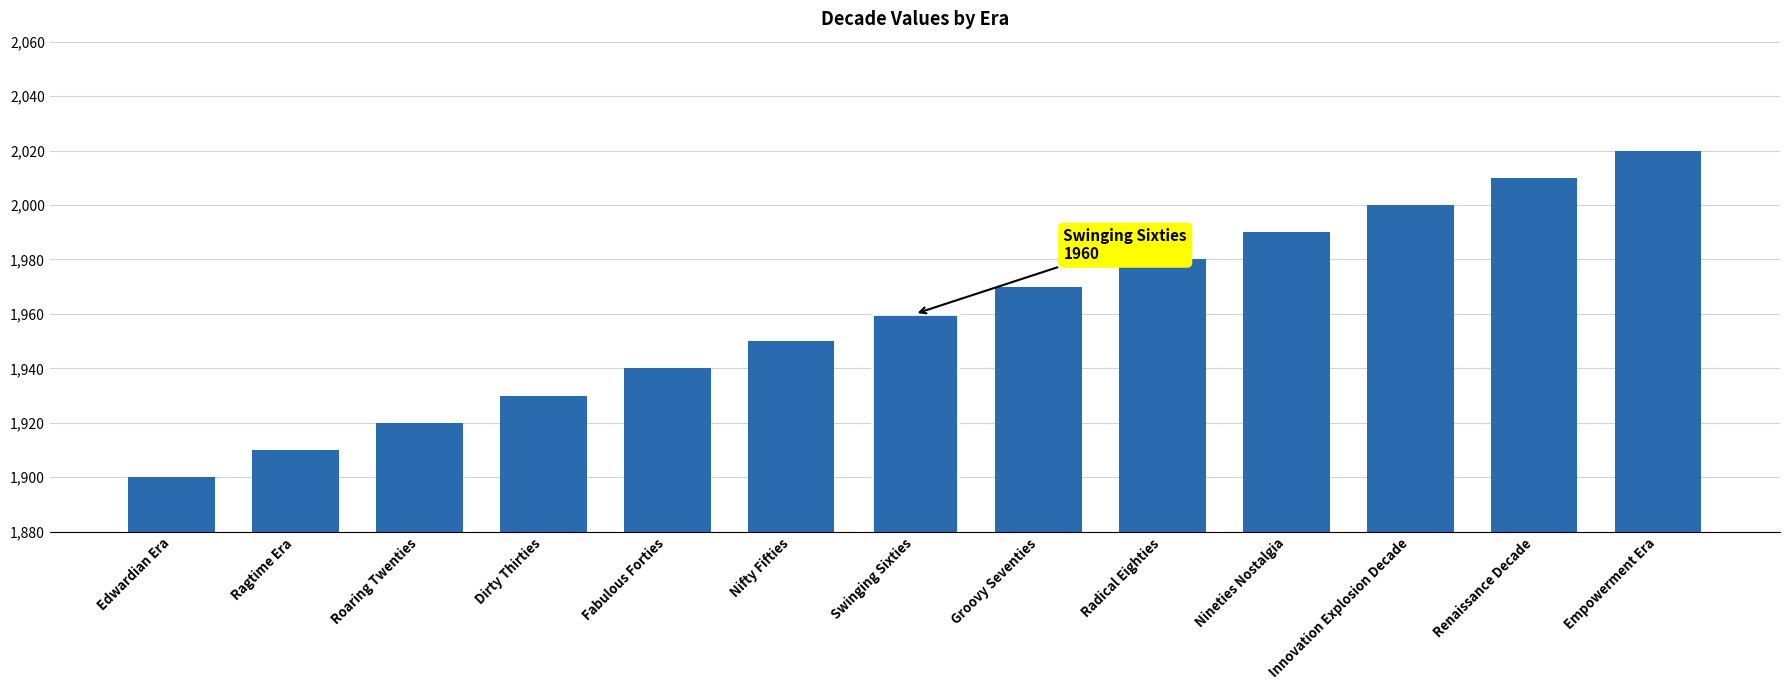

Which category has the highest value across all series?

Empowerment Era